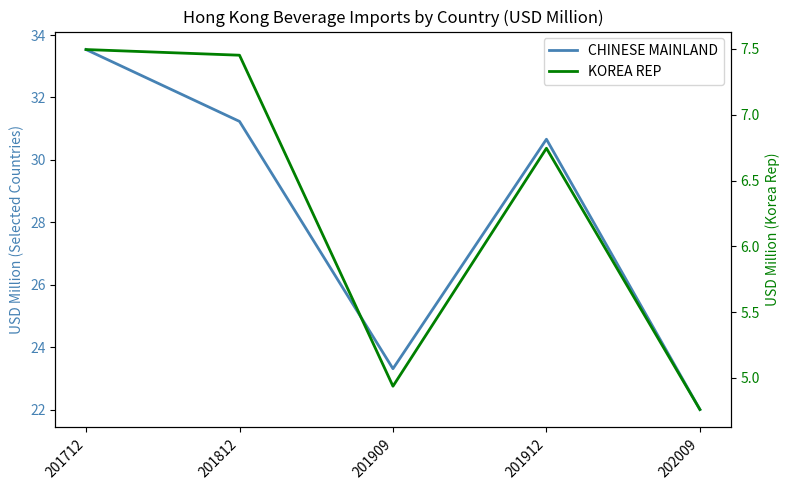

What is the highest value of the CHINESE MAINLAND series?

33.5